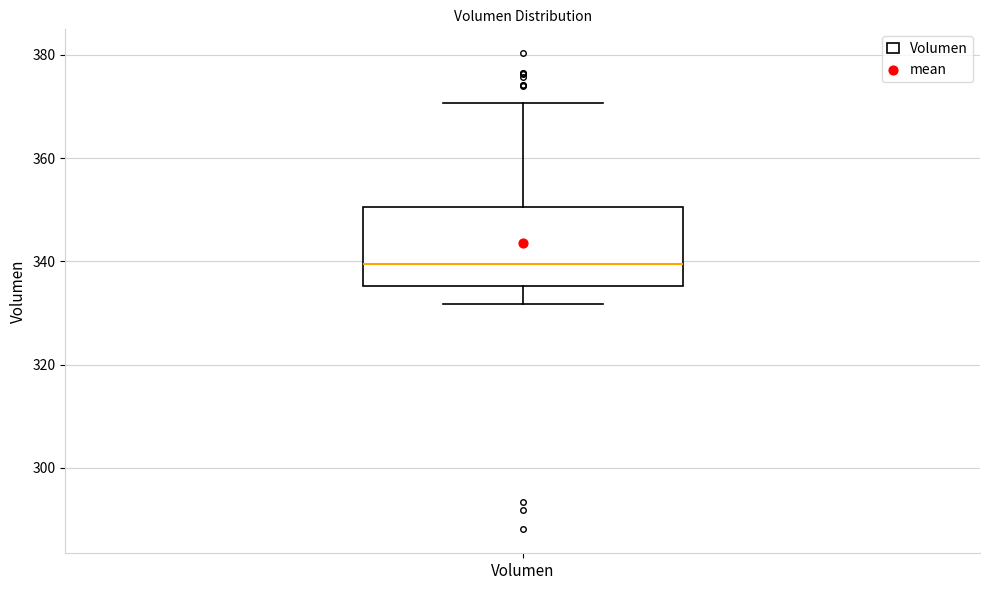

Where is the upper edge of the box for Volumen on the y-axis? The values are not printed on the chart, so give them approximately, as read against the axis.

350